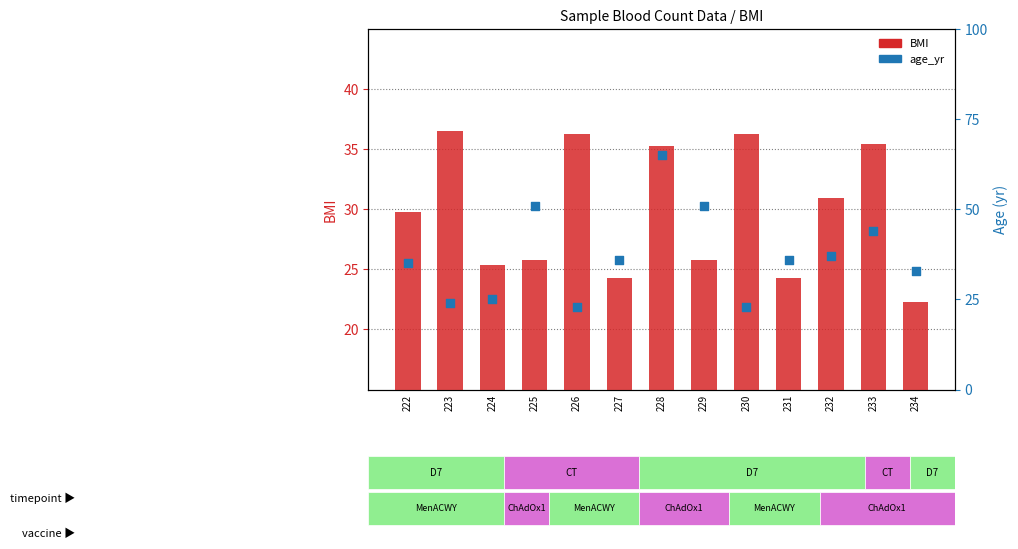

Which series has the largest Y range (max minus min)?

age_yr